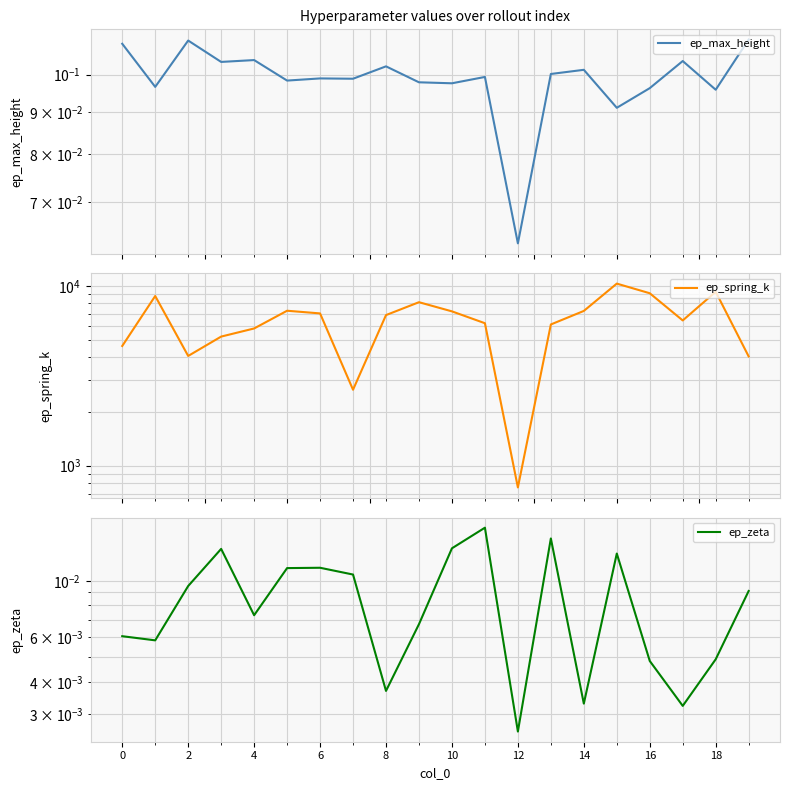

In ep_zeta, how many points are lower than both neighbors (excluding endpoints)?

6